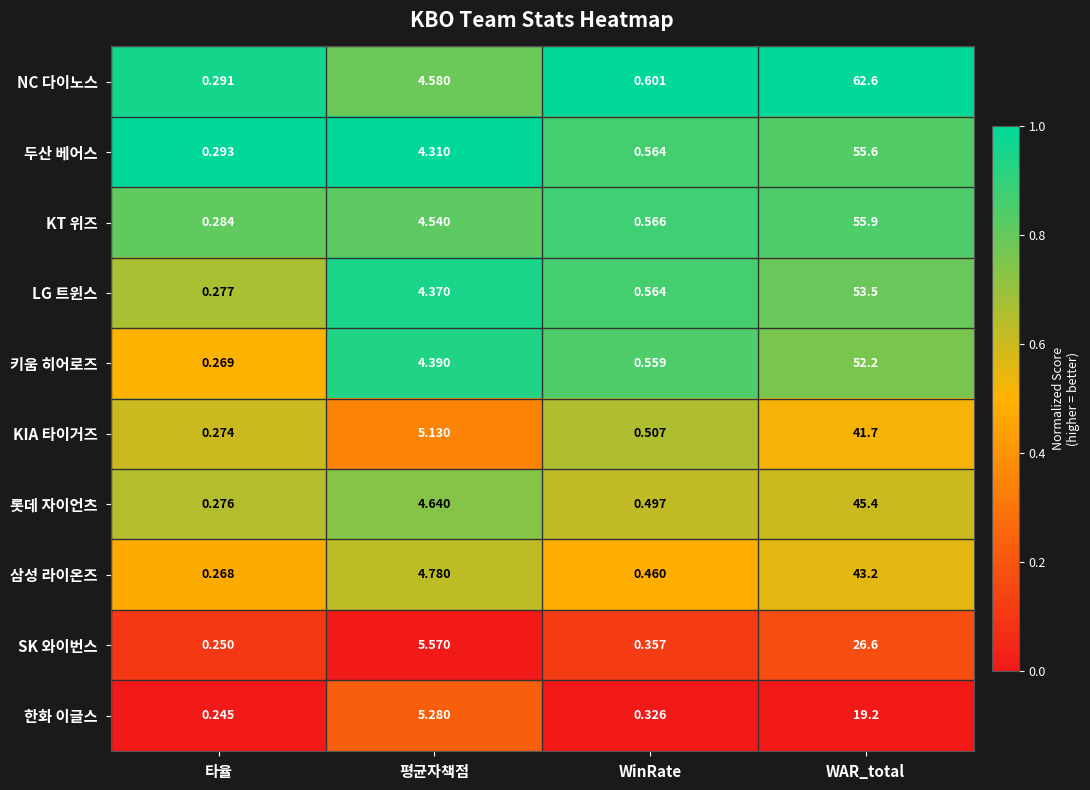

Where is KT 위즈 nearest to the value 28?

평균자책점